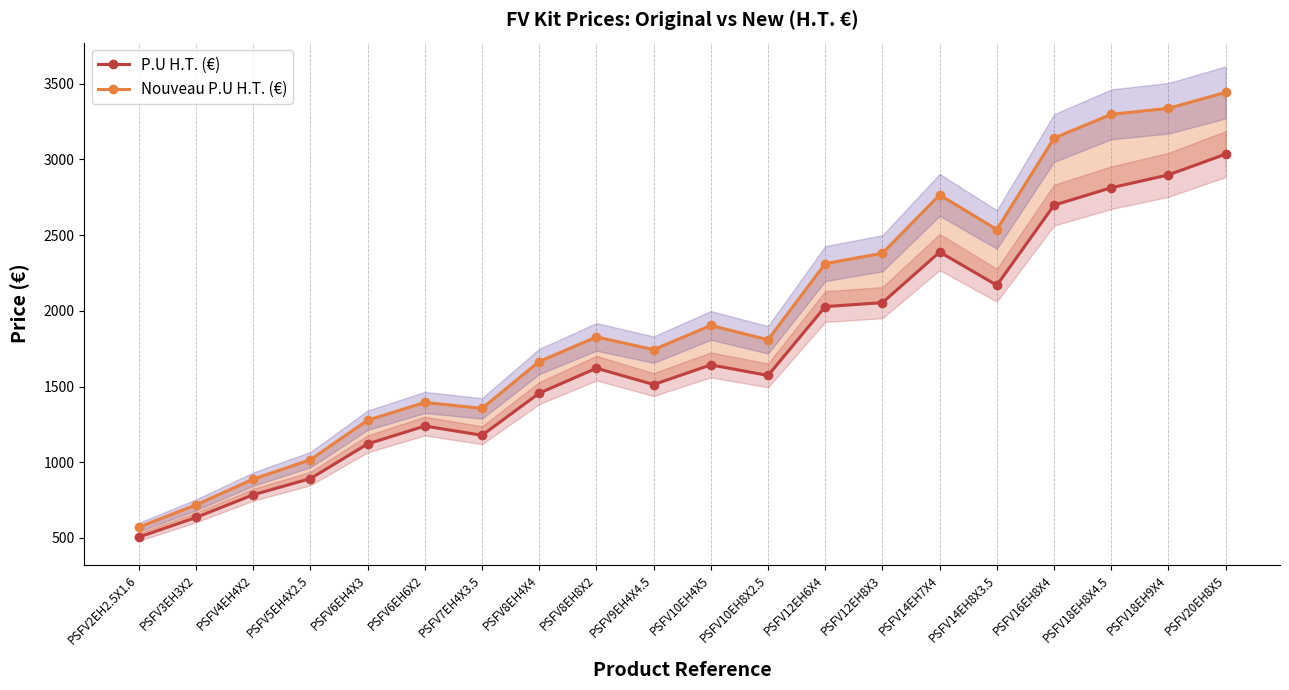

What position from the left is PSFV7EH4X3.5?

7